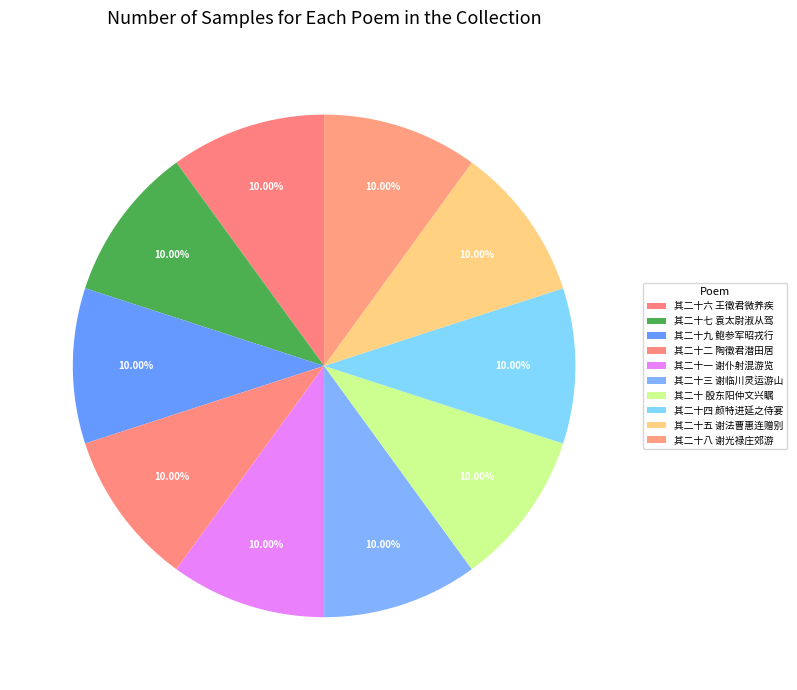

Is it true that 其二十八 谢光禄庄郊游 is 10% of the pie?

True